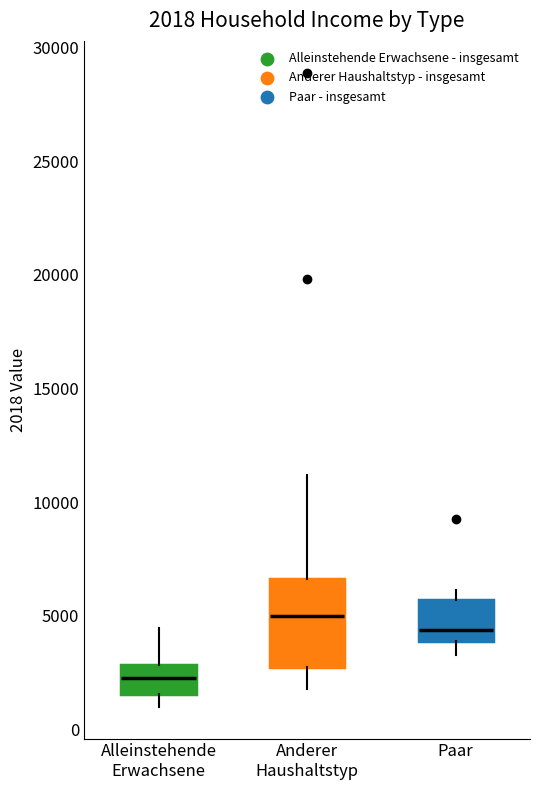

Which box's median line is the highest?

Anderer Haushaltstyp